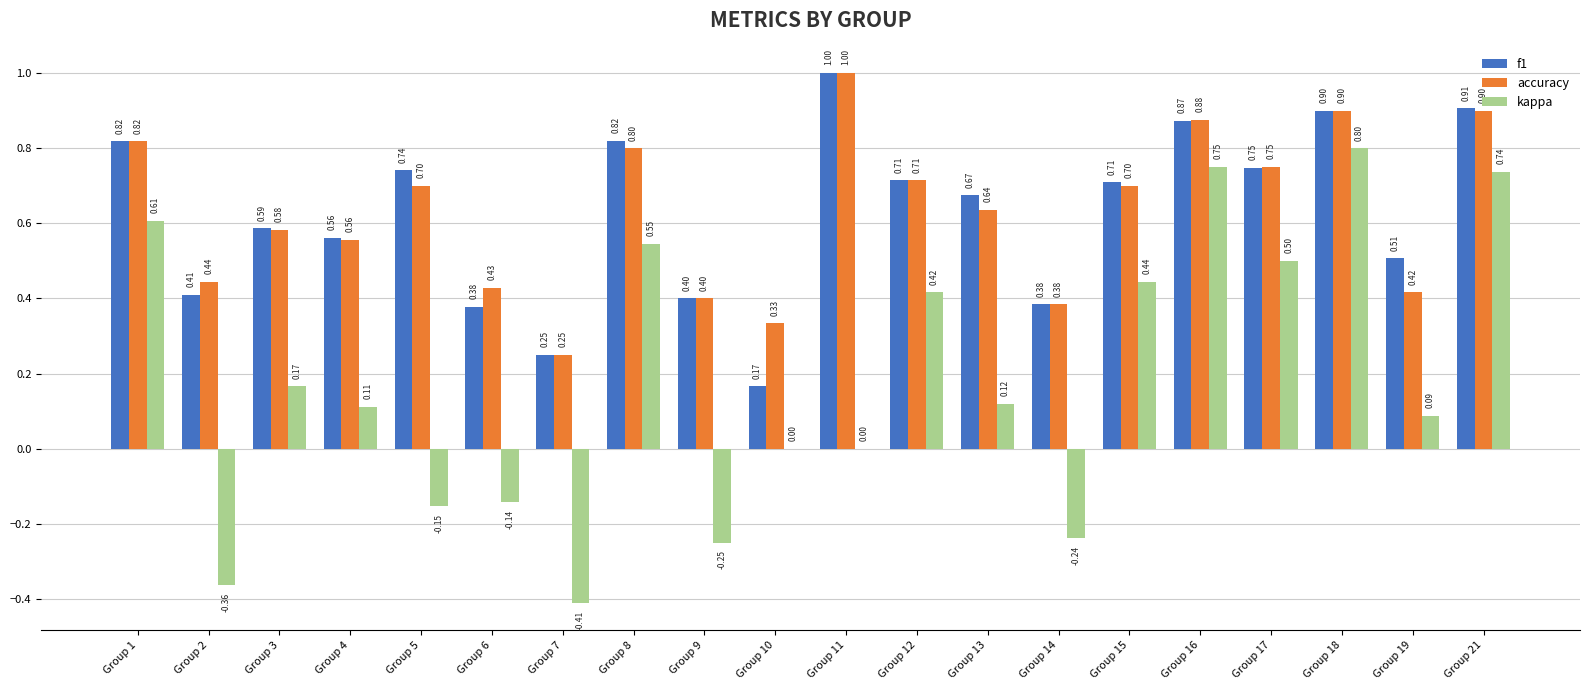

How many groups of bars are there?

20